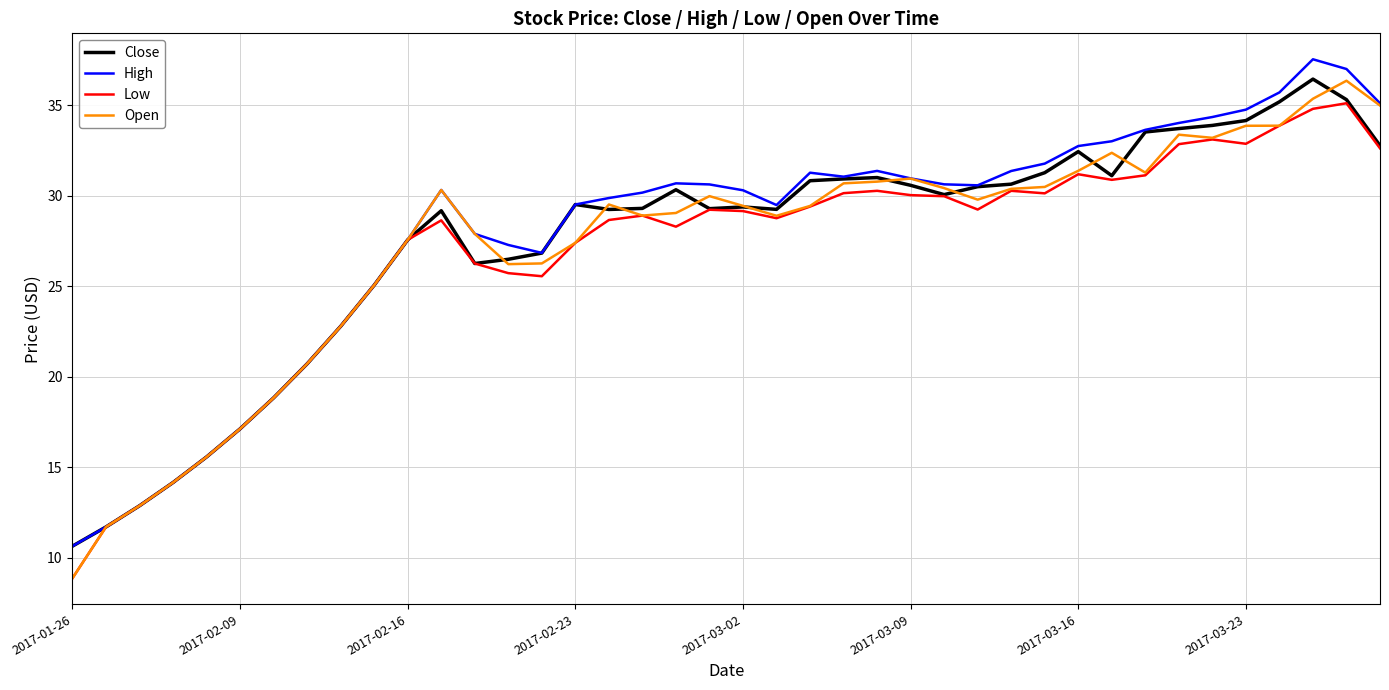

What is the highest value of the Open series?

36.4